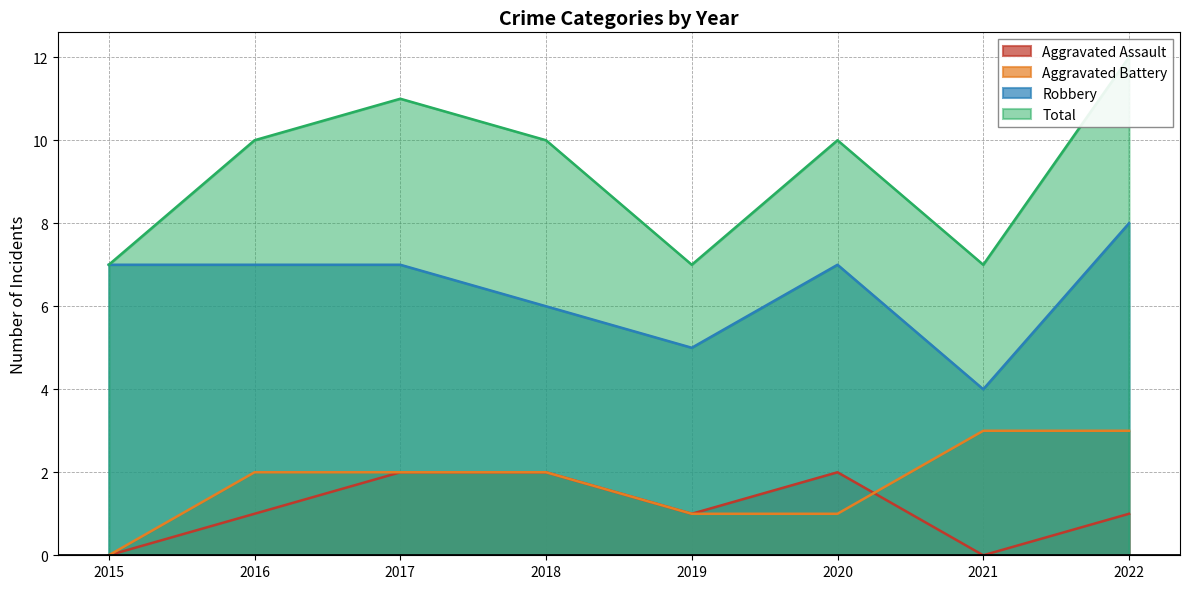

What is the difference between the maximum and minimum values in the Aggravated Battery series?

3